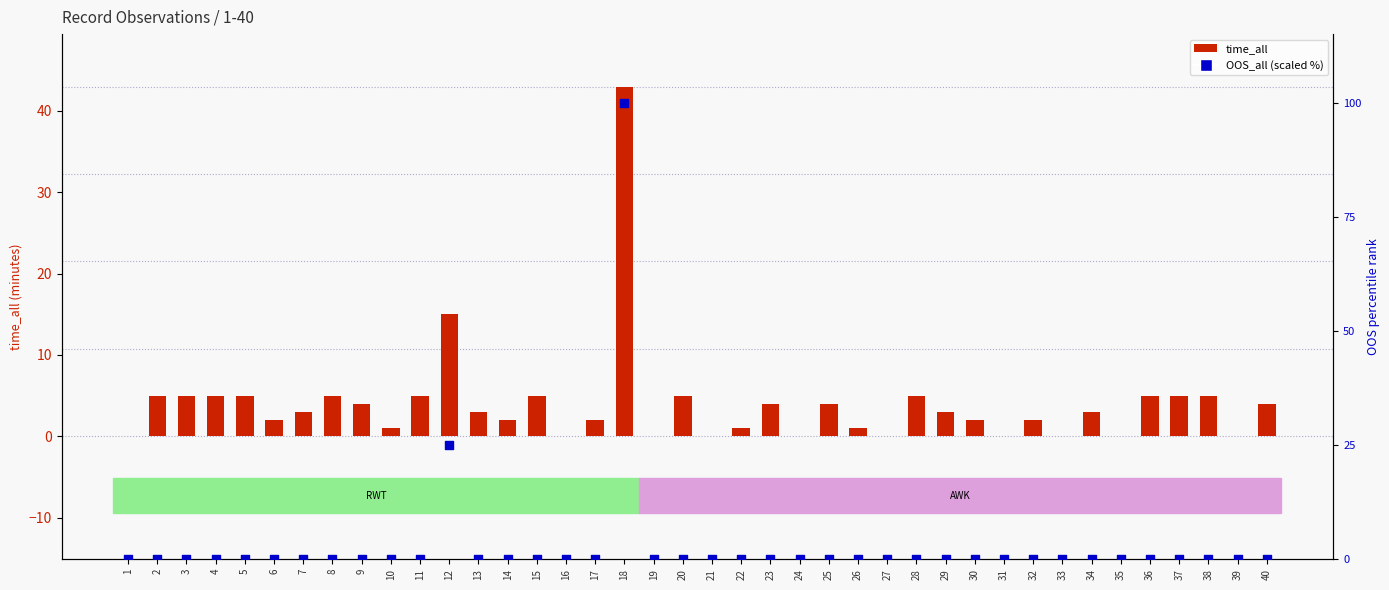

At which category is the sum across all series the highest?

18